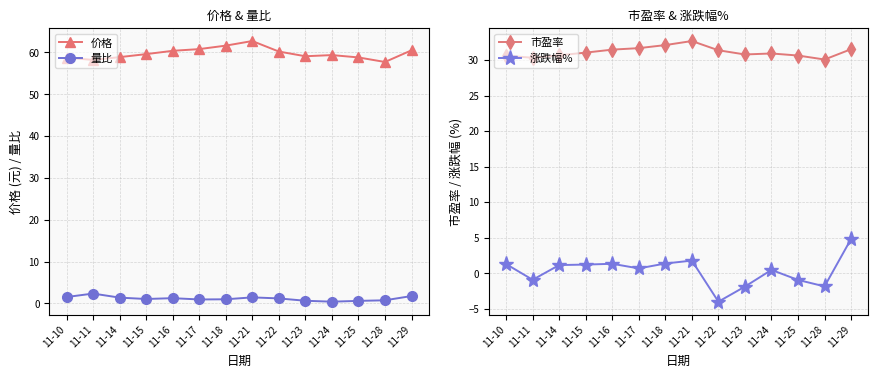

What is the value of the 量比 point at the 13th from the left?

0.7